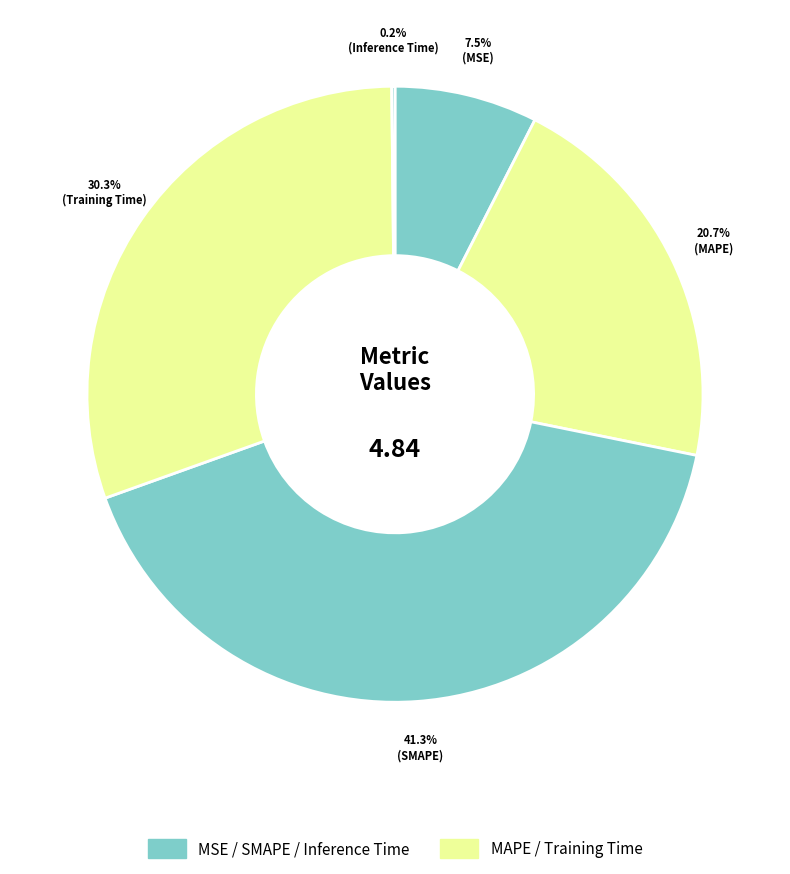

Count the number of slices in the pie.

5